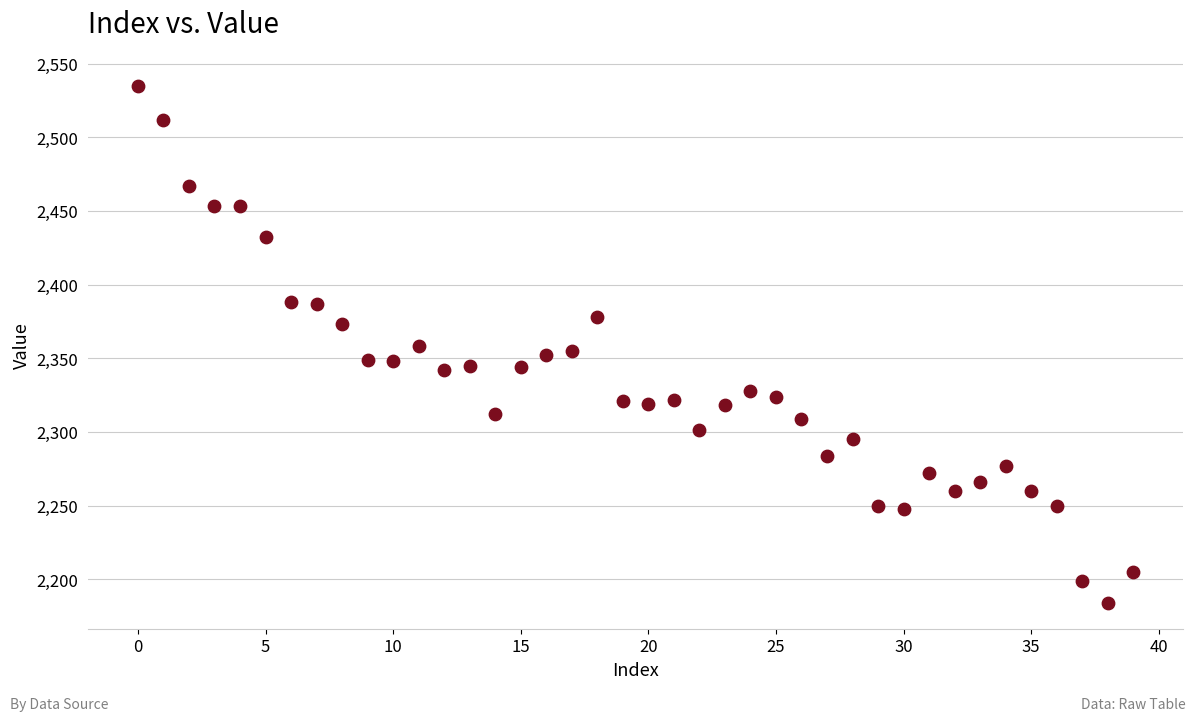

What is the range of Y values (max minus min)?

351